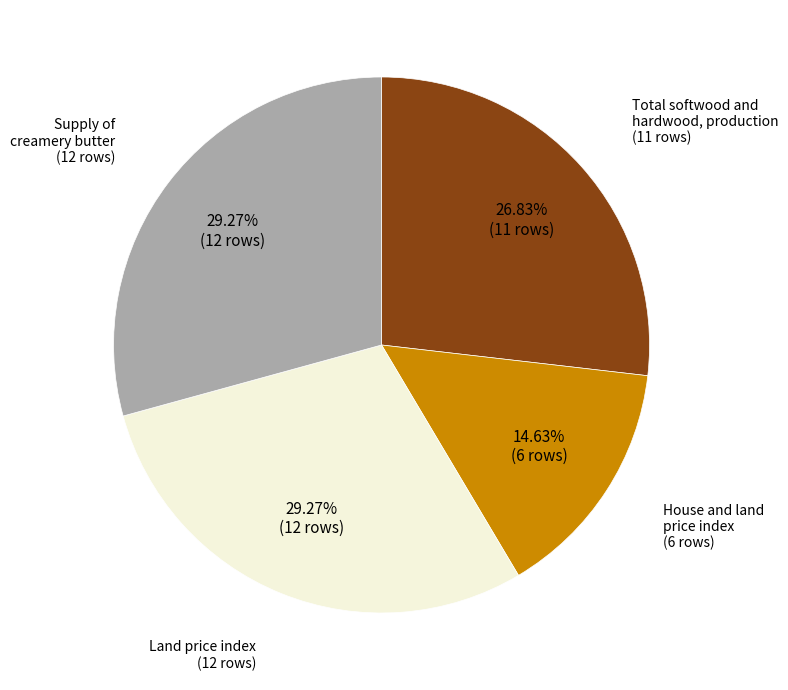

How many slices are in this pie chart?

4